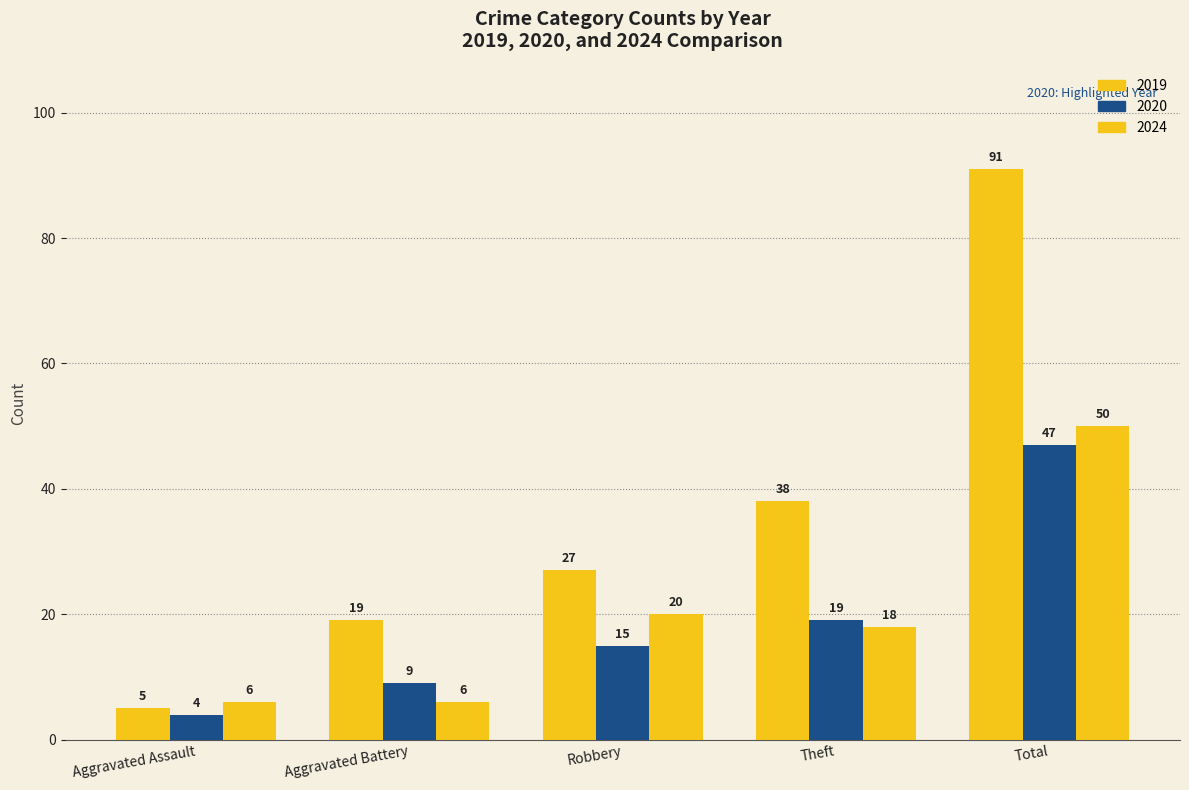

What is the average value of the 2019 series?

36